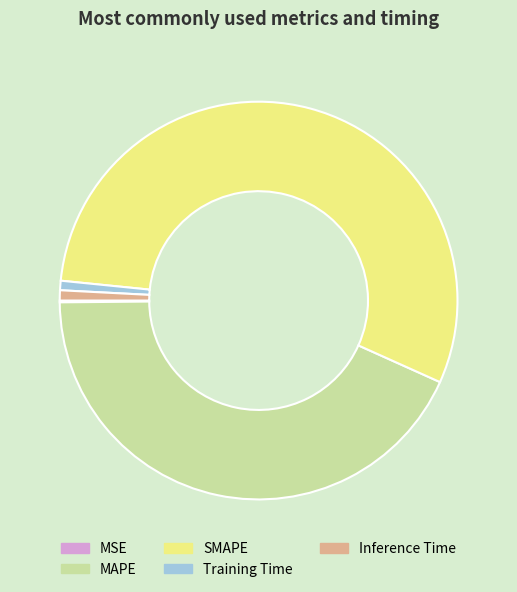

What is the majority slice?

SMAPE